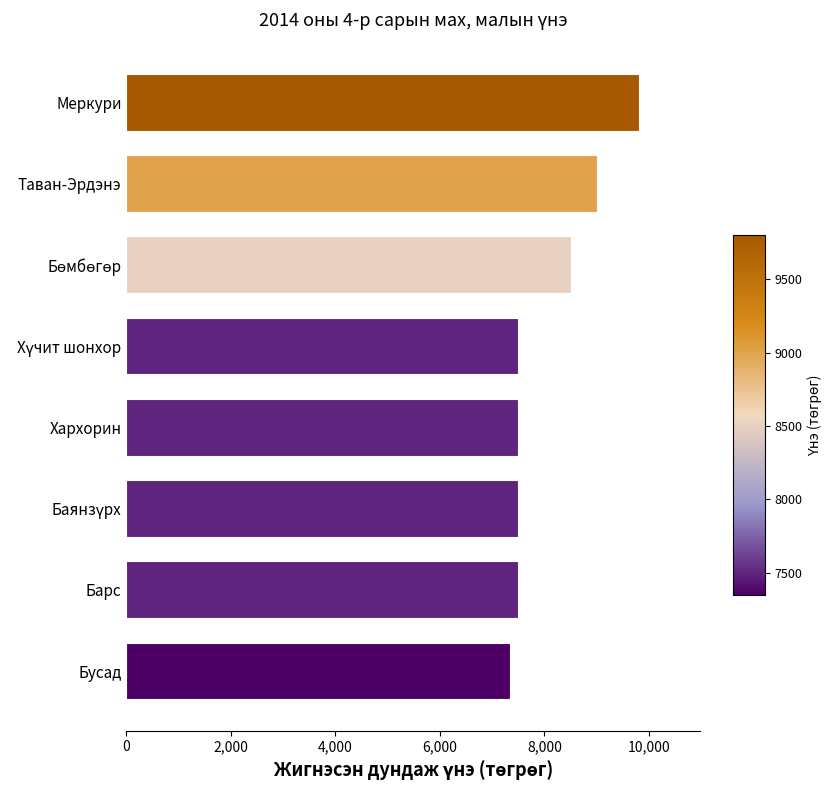

Does the chart contain stacked bars?

No